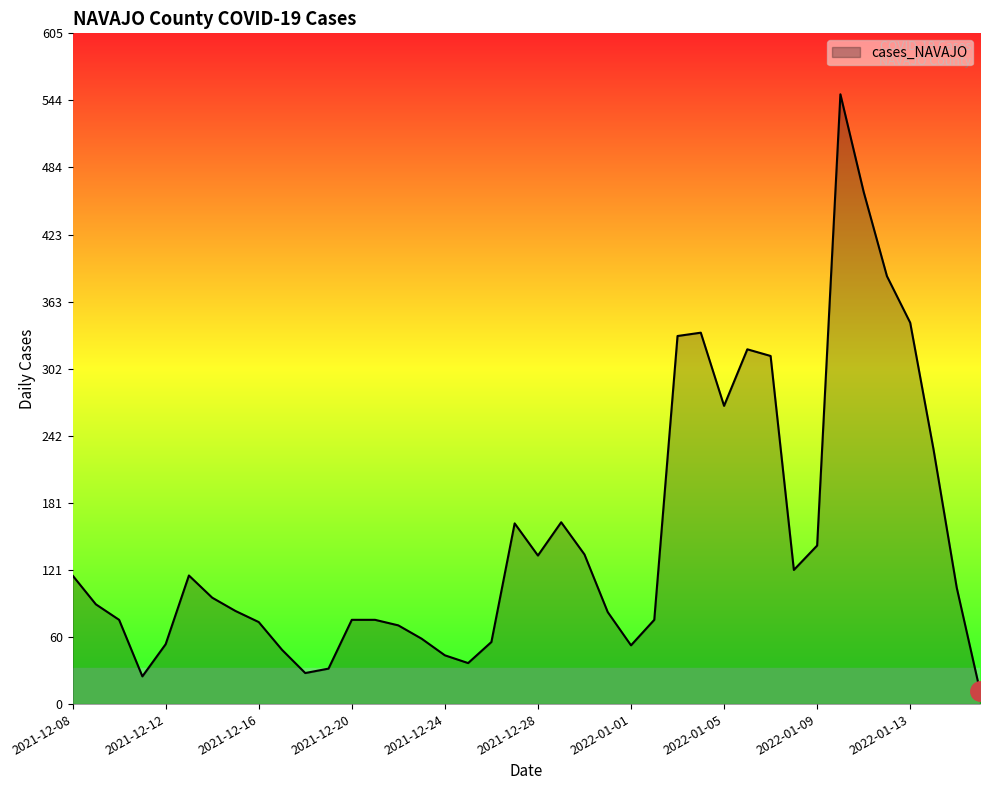

What is the greatest value displayed?

550